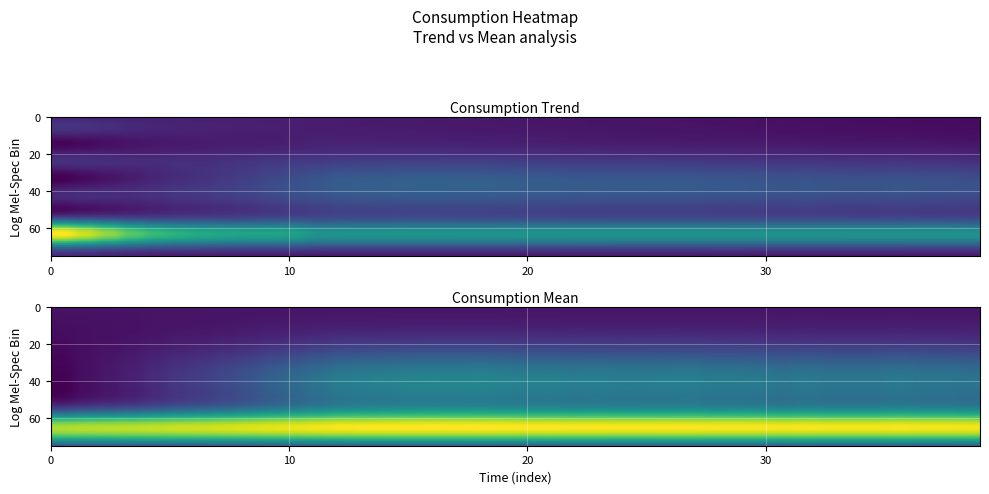

What is the greatest value displayed?

0.7